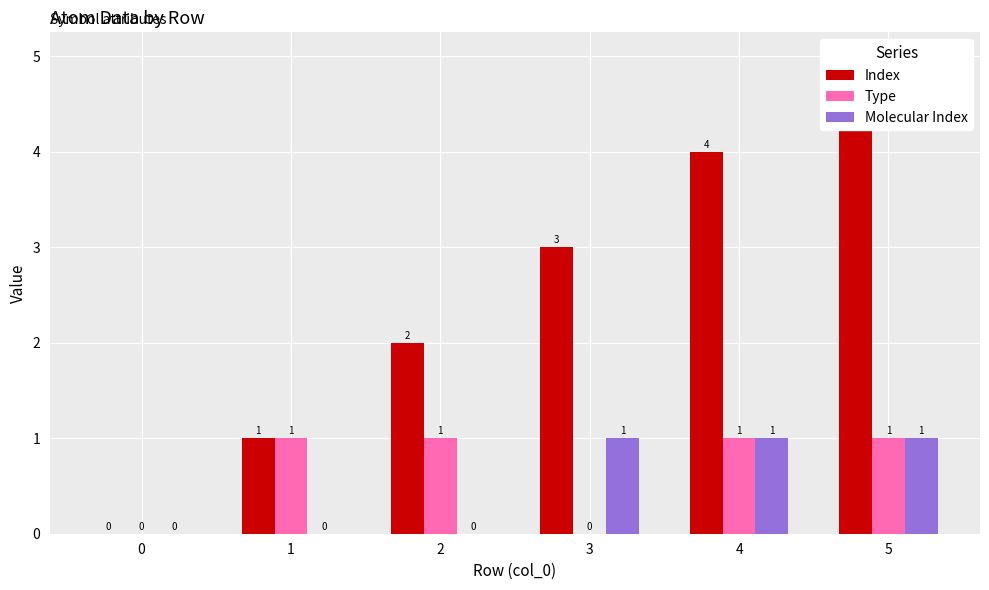

The Molecular Index series shows 1 at 3. True or false?

True